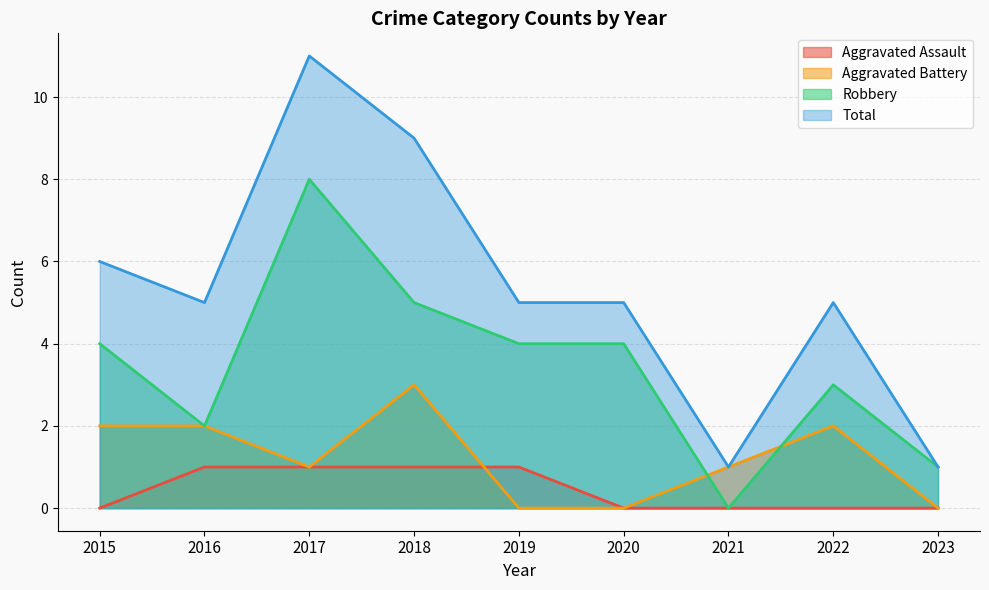

Reading right to left, list all the values displayed in this chart.

Aggravated Assault: 2023=0	2022=0	2021=0	2020=0	2019=1	2018=1	2017=1	2016=1	2015=0
Aggravated Battery: 2023=0	2022=2	2021=1	2020=0	2019=0	2018=3	2017=1	2016=2	2015=2
Robbery: 2023=1	2022=3	2021=0	2020=4	2019=4	2018=5	2017=8	2016=2	2015=4
Total: 2023=1	2022=5	2021=1	2020=5	2019=5	2018=9	2017=11	2016=5	2015=6